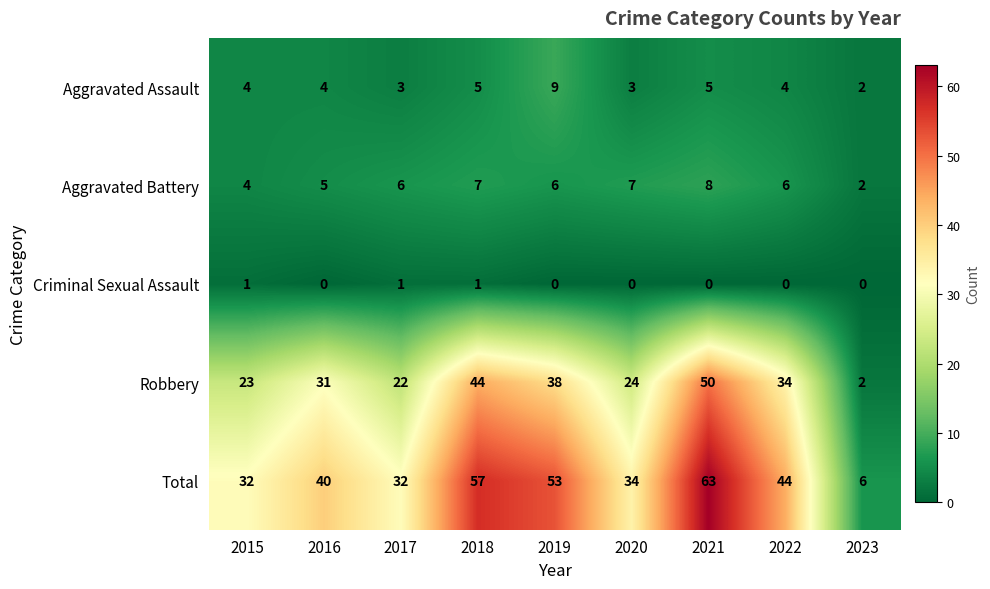

Read the Aggravated Assault value at 2022.

4